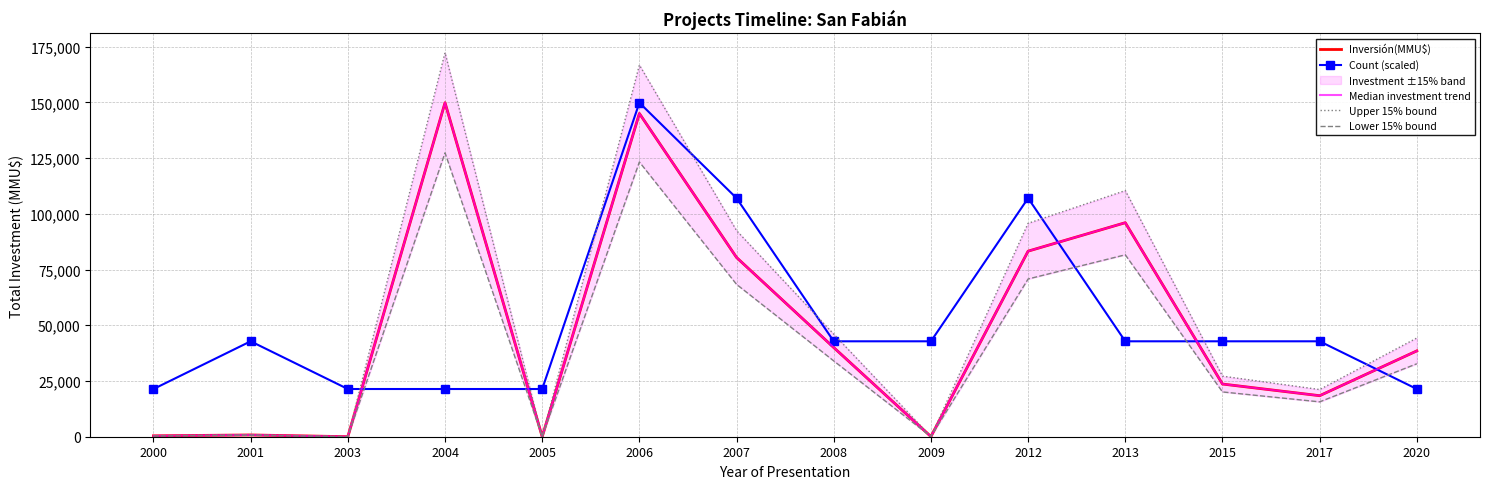

Reading right to left, list all the values displayed in this chart.

Inversión(MMU$): 2020=38500.0	2017=18400.0	2015=23634.0	2013=96000.0	2012=83234.0	2009=72.0	2008=40000.0	2007=80390.0	2006=144981.0	2005=0.0	2004=149800.0	2003=17.0	2001=790.0	2000=400.0
Count (scaled): 2020=21400.0	2017=42800.0	2015=42800.0	2013=42800.0	2012=107000.0	2009=42800.0	2008=42800.0	2007=107000.0	2006=149800.0	2005=21400.0	2004=21400.0	2003=21400.0	2001=42800.0	2000=21400.0
Median investment trend: 2020=38500.0	2017=18400.0	2015=23634.0	2013=96000.0	2012=83234.0	2009=72.0	2008=40000.0	2007=80390.0	2006=144981.0	2005=0.0	2004=149800.0	2003=17.0	2001=790.0	2000=400.0
Upper 15% bound: 2020=44275.0	2017=21160.0	2015=27179.1	2013=110400.0	2012=95719.1	2009=82.8	2008=46000.0	2007=92448.5	2006=166728.1	2005=0.0	2004=172270.0	2003=19.5	2001=908.5	2000=460.0
Lower 15% bound: 2020=32725.0	2017=15640.0	2015=20088.9	2013=81600.0	2012=70748.9	2009=61.2	2008=34000.0	2007=68331.5	2006=123233.8	2005=0.0	2004=127330.0	2003=14.4	2001=671.5	2000=340.0